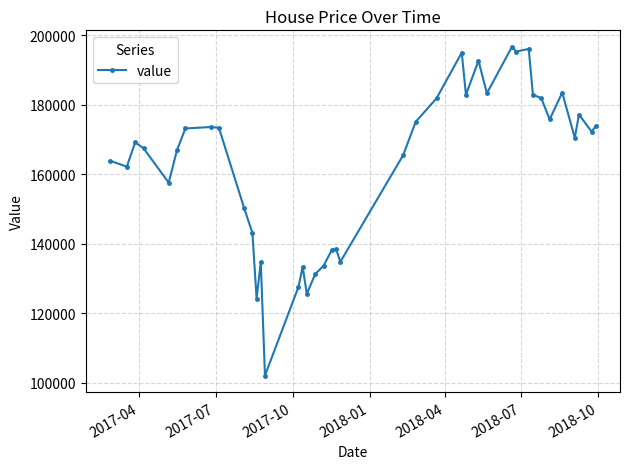

What is the average value?

162695